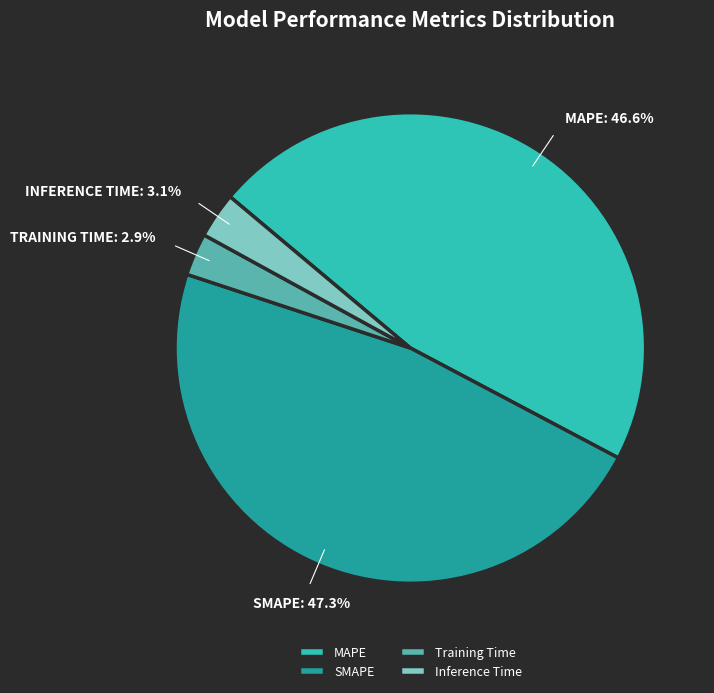

Count the number of slices in the pie.

4